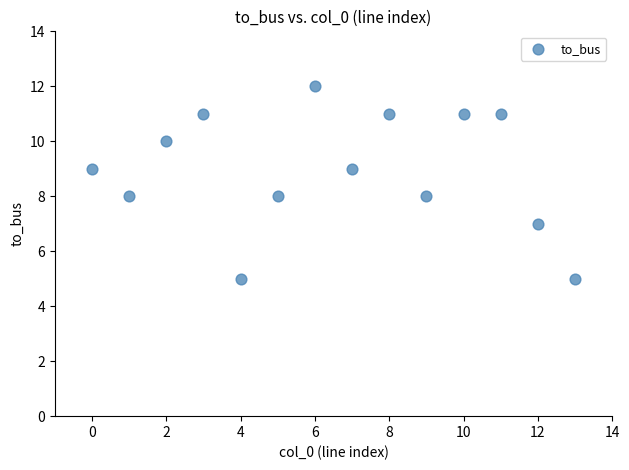

What is the range of Y values (max minus min)?

7